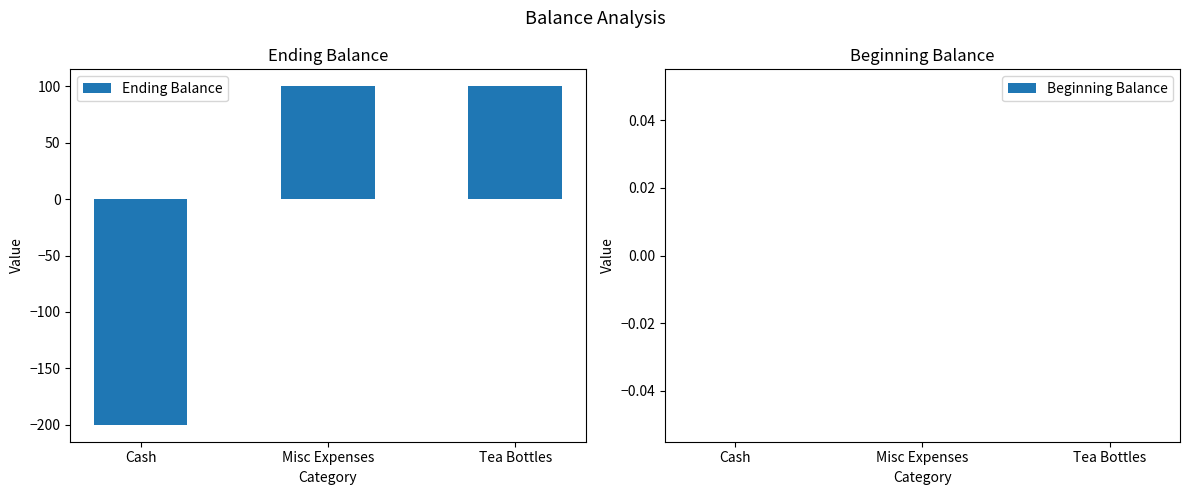

Is it true that the value at Cash is -80?

False